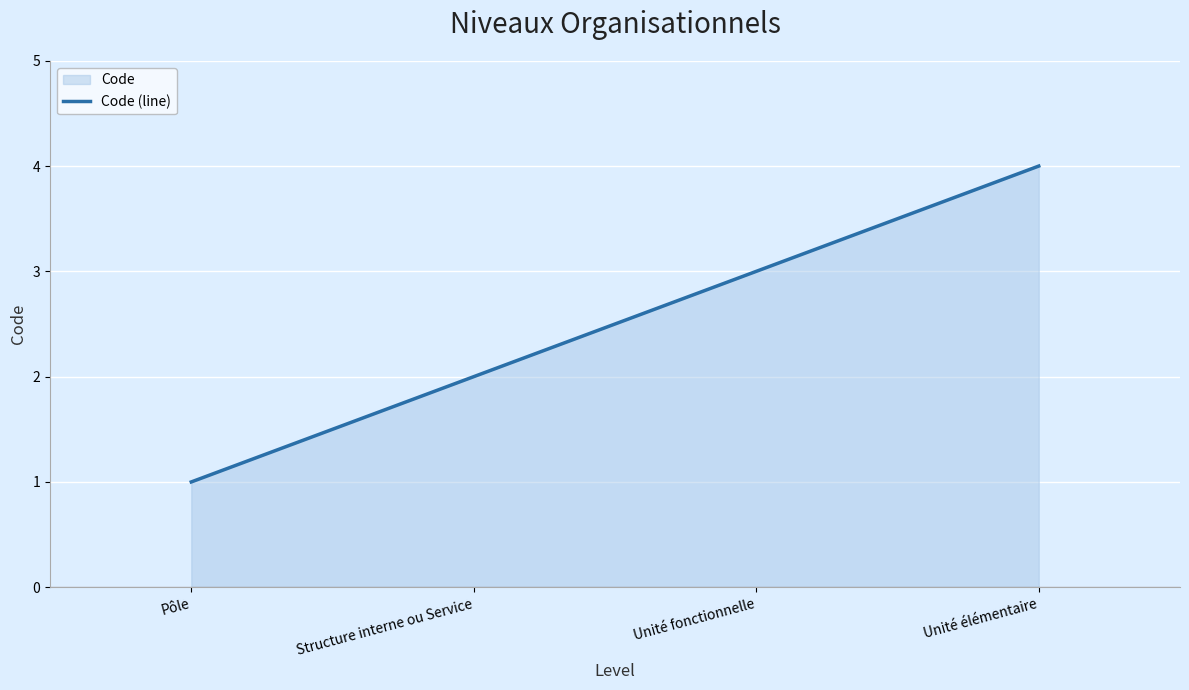

Is it true that the value at Unité fonctionnelle is 3?

True